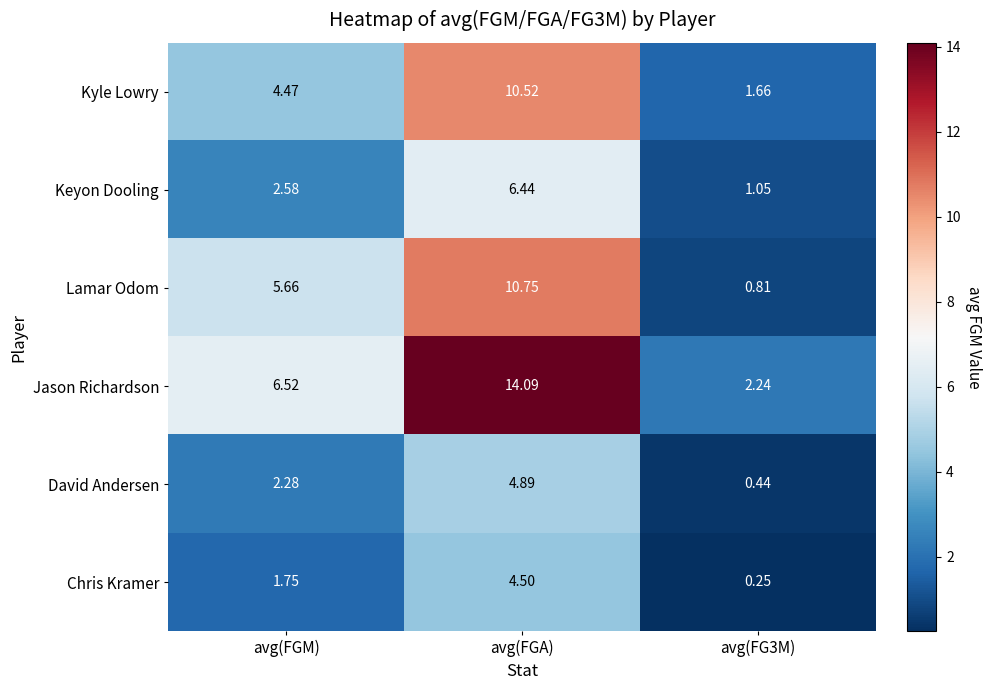

At which label does Keyon Dooling first exceed 2?

avg(FGM)